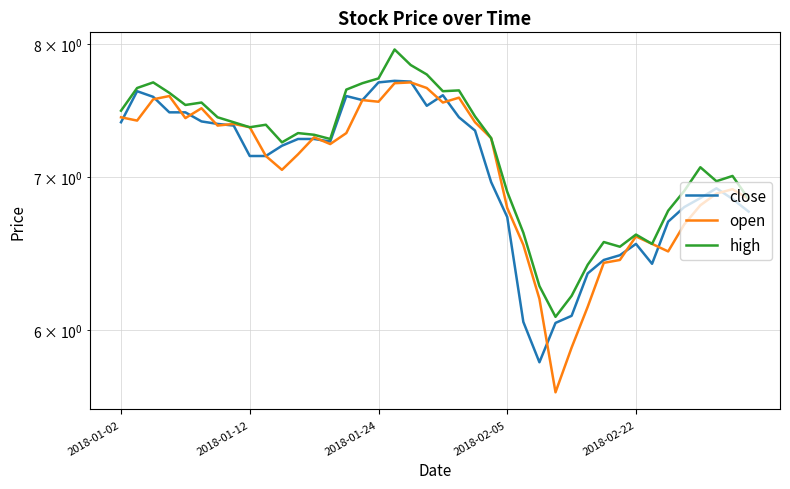

Is it true that close equals 6.8 at 35?

True